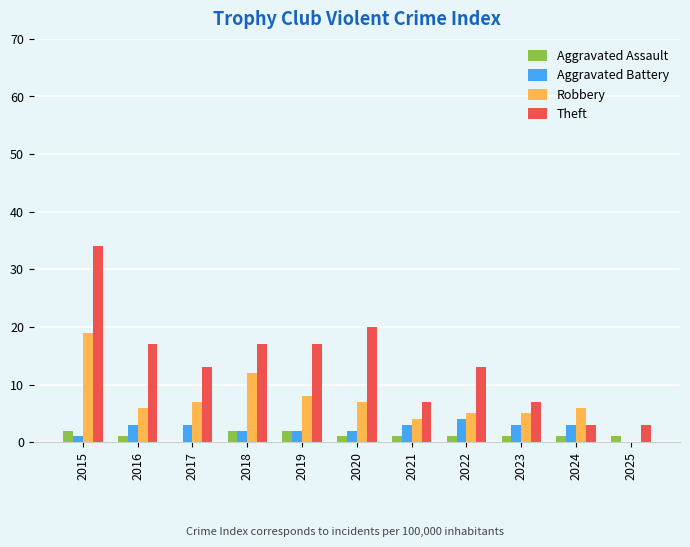

The Theft series shows 17 at 2016. True or false?

True